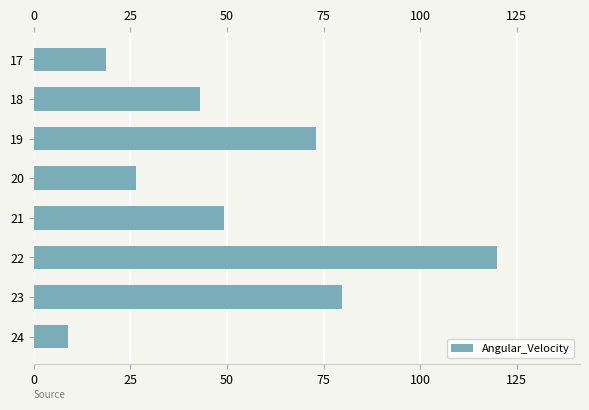

What is the value of the 7th bar from the top?

79.7